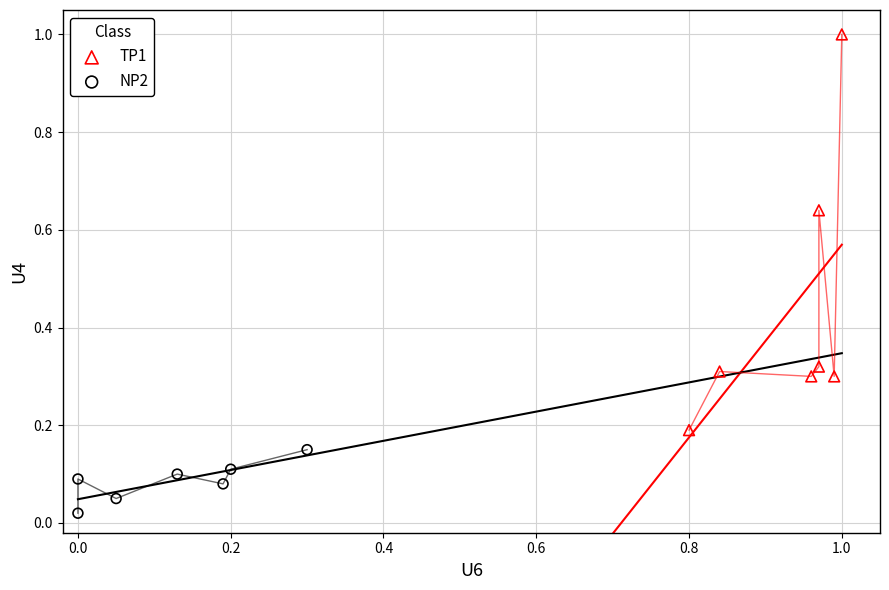

Which series reaches the minimum Y coordinate?

NP2